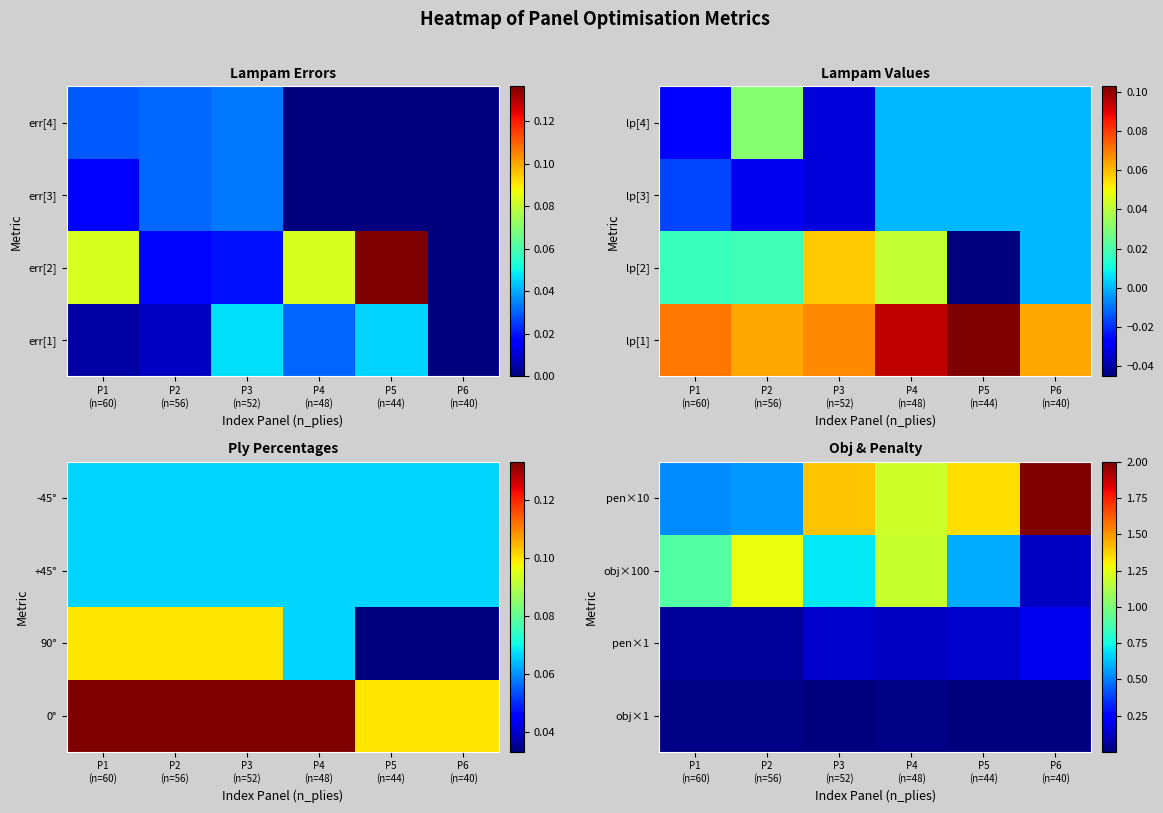

What is the total value across all series at P5
(n=44)?

2.1